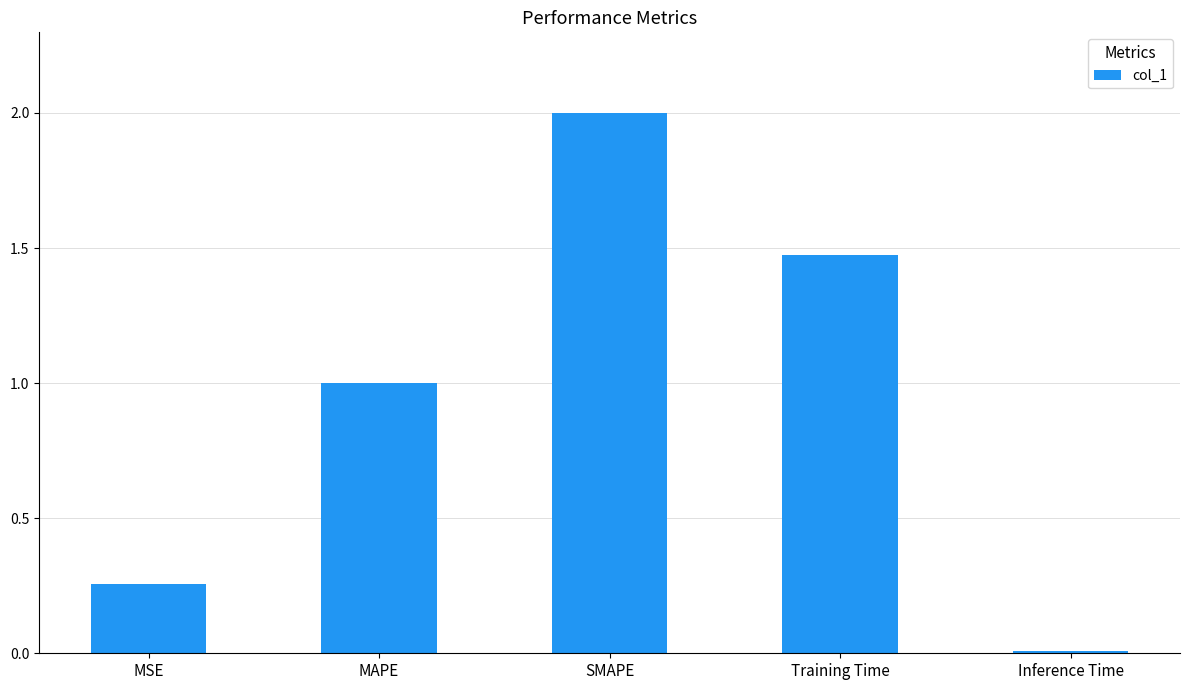

Count the number of categories in the chart.

5